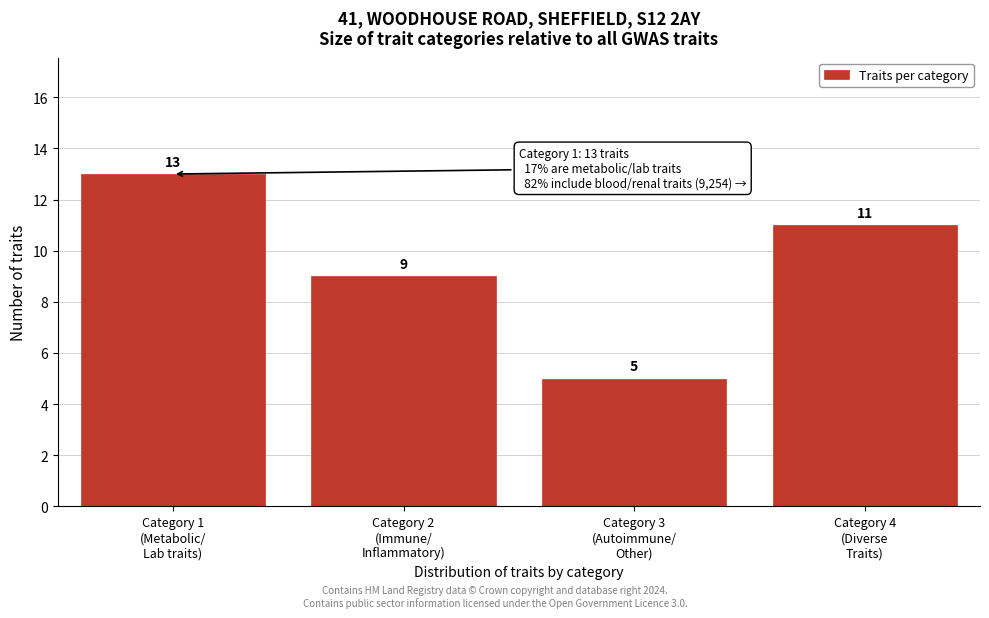

Reading right to left, list all the values displayed in this chart.

11	5	9	13